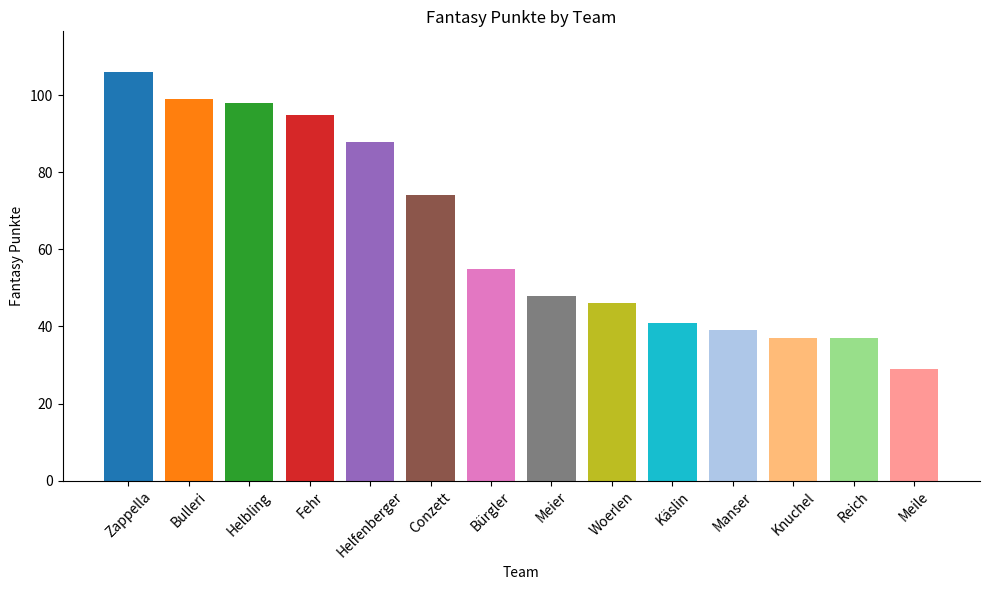

What is the sum of all values?

892